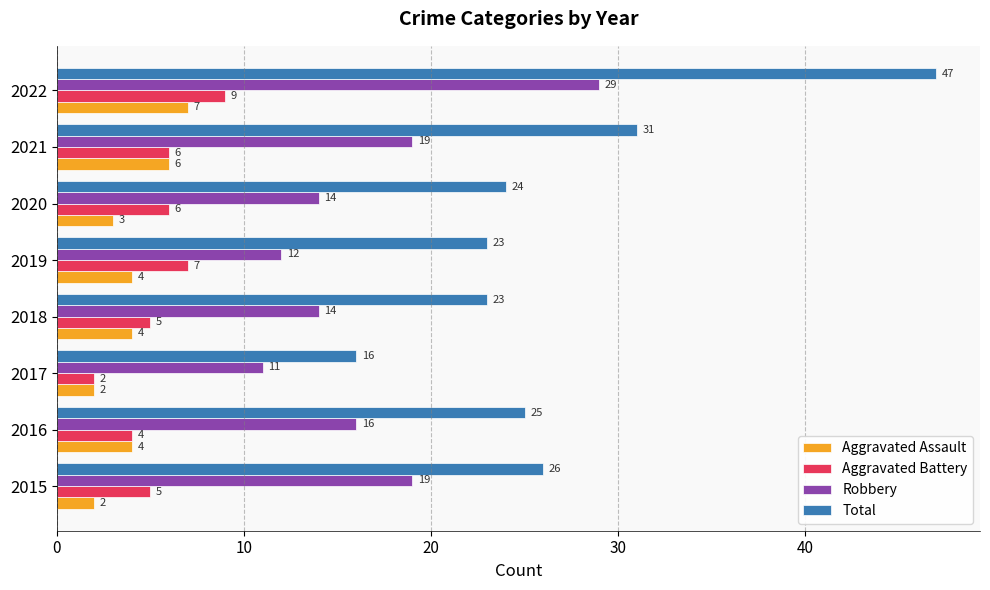

What is the minimum value for Total?

16